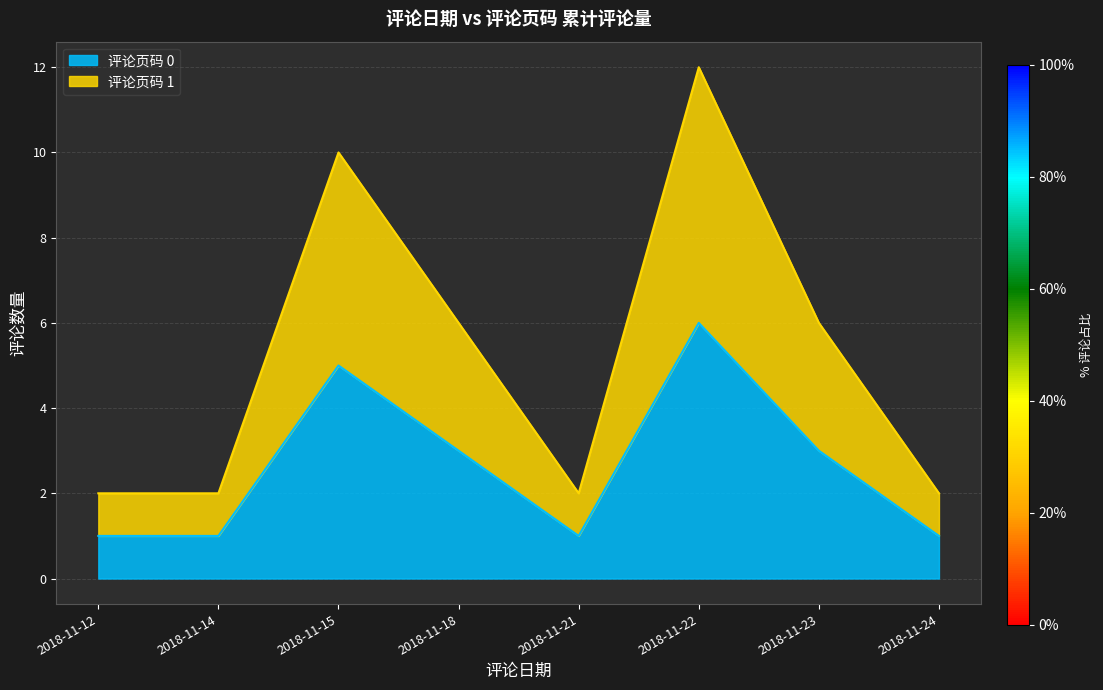

Which series has the widest spread of values?

评论页码 1